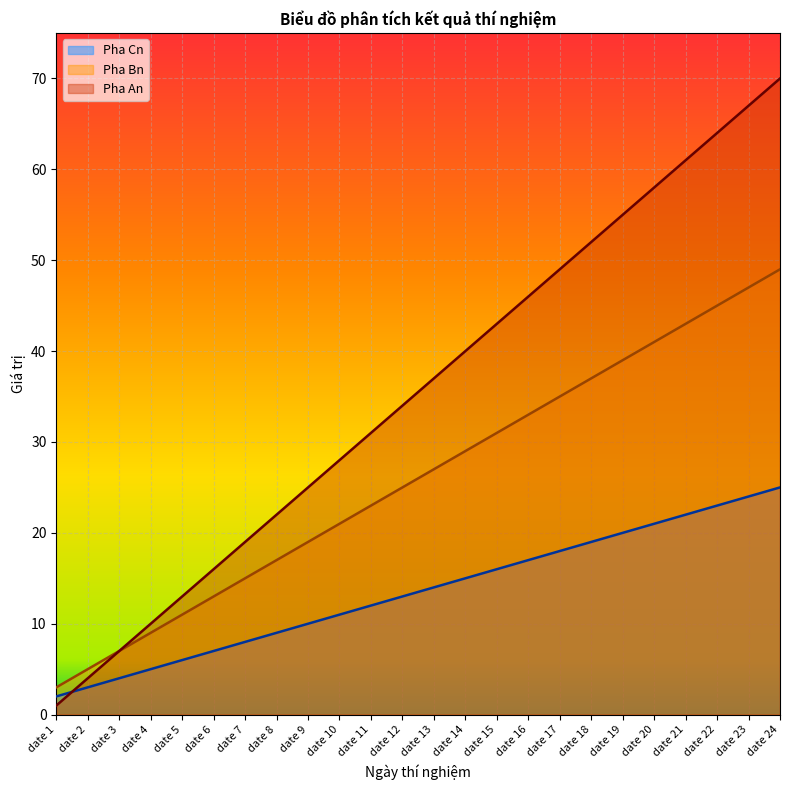

What is the highest value of the Pha An series?

70